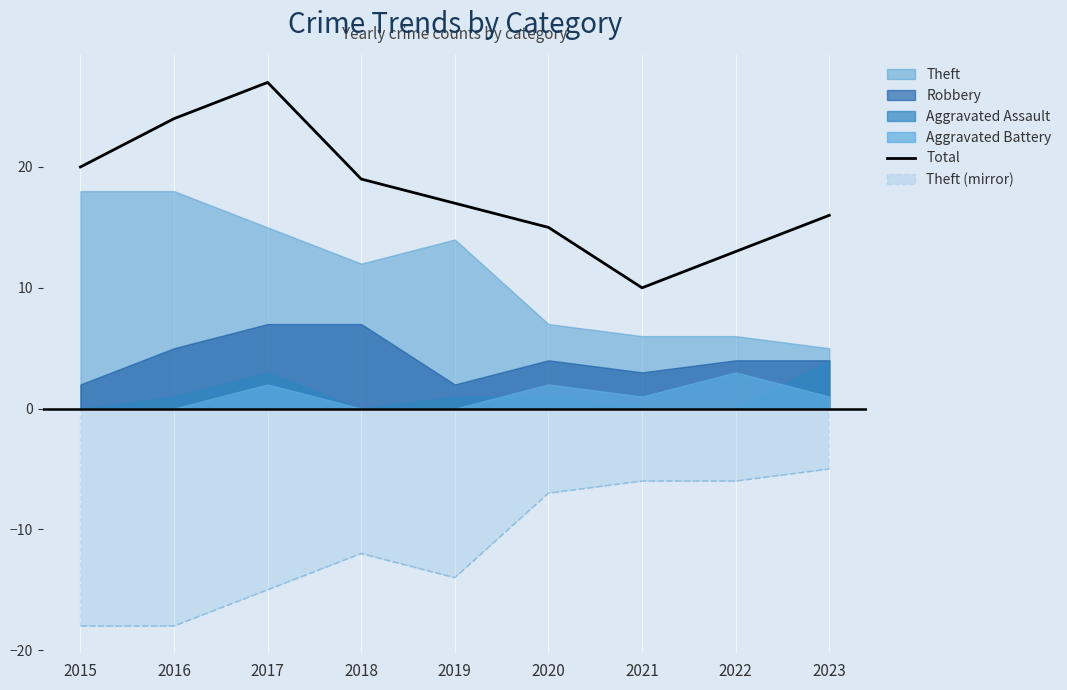

The chart shows a value of 20 at 2015. True or false?

True